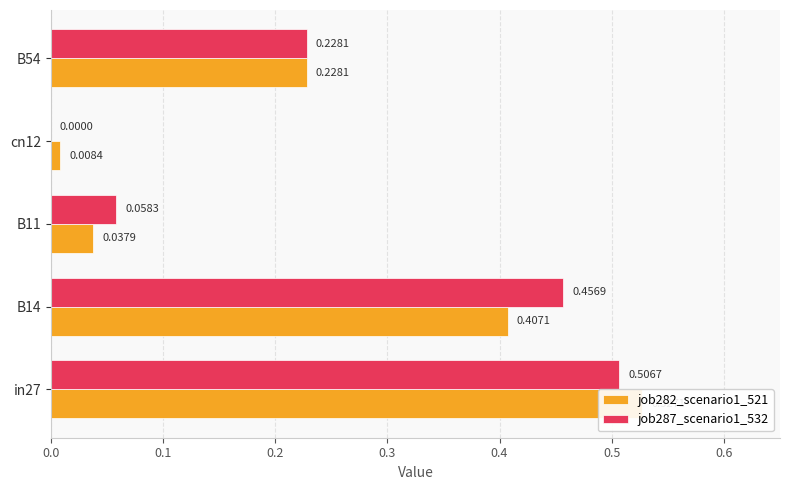

Is the value of job282_scenario1_521 at B11 greater than the value of job287_scenario1_532 at in27?

No